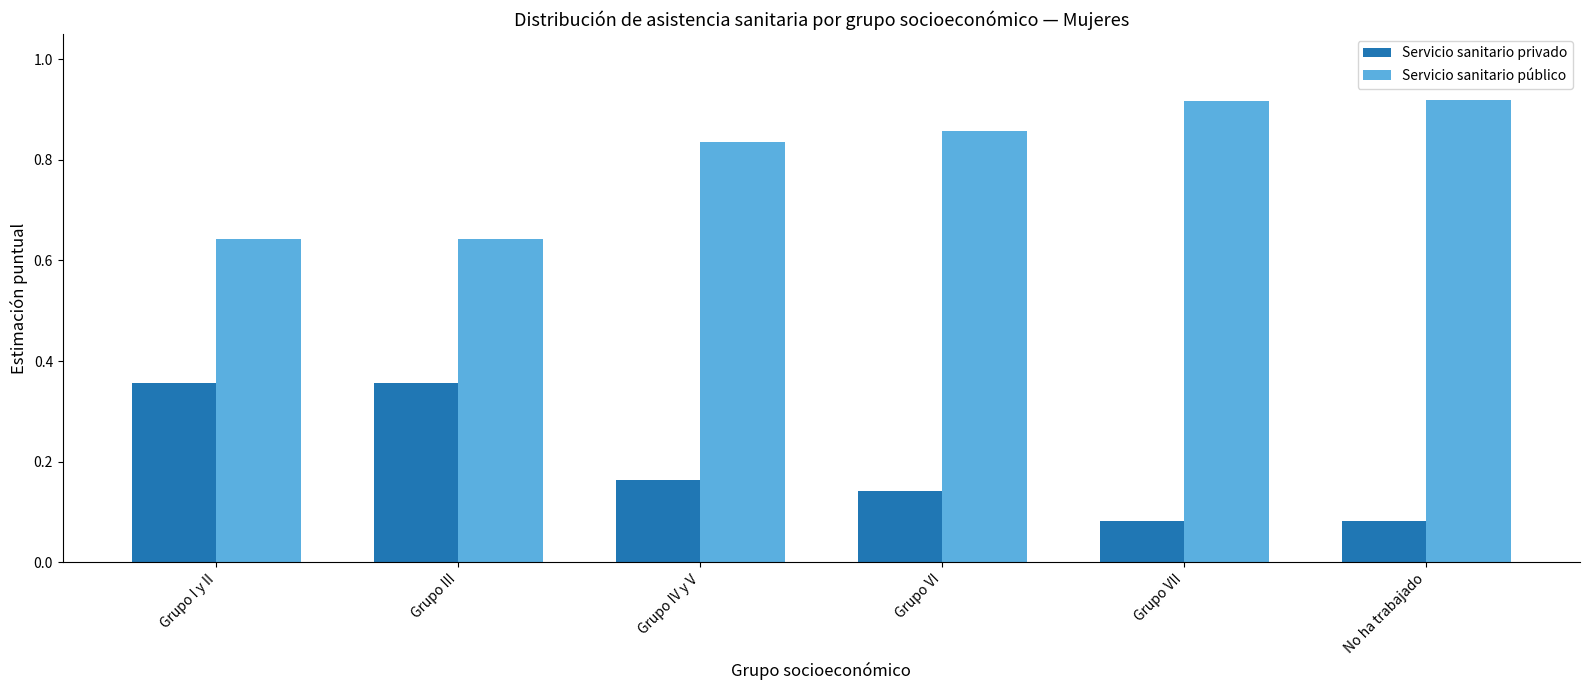

Rank the series at Grupo IV y V from highest to lowest value.

Servicio sanitario público, Servicio sanitario privado